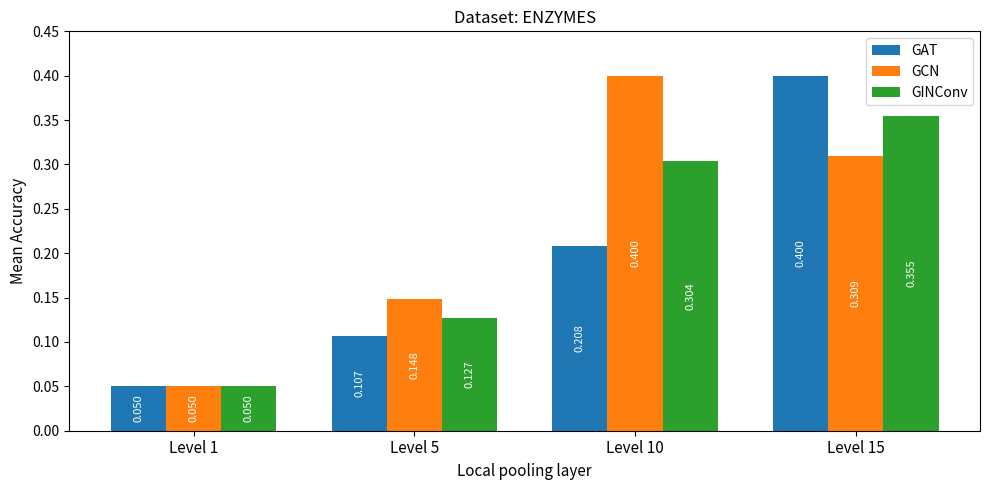

Is the value of GCN at Level 1 greater than the value of GINConv at Level 10?

No